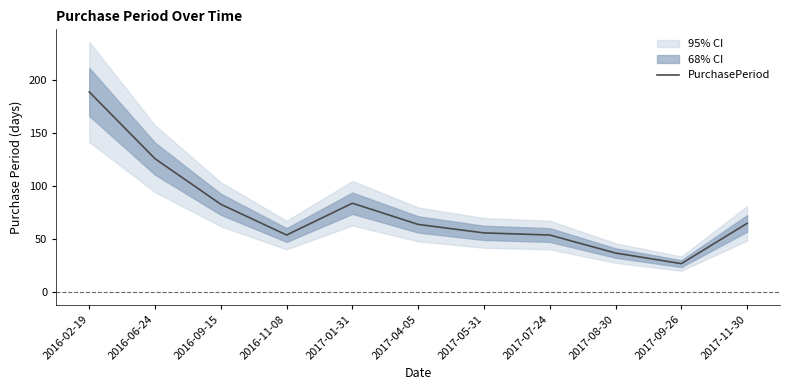

What is the difference between the second highest and second lowest values?

89